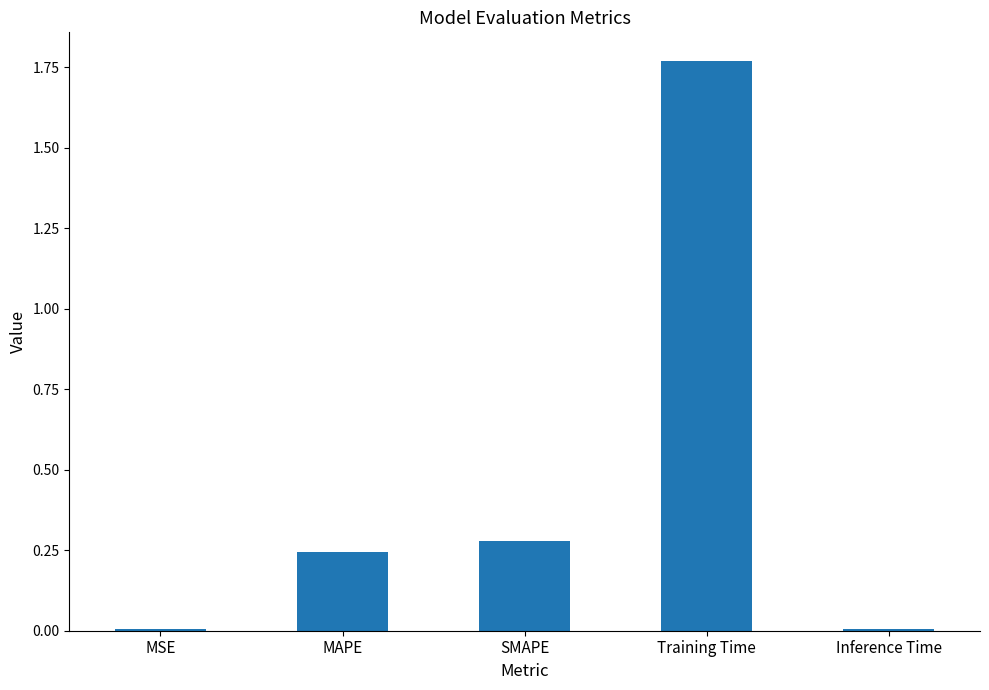

Which label corresponds to the largest value in the chart?

Training Time